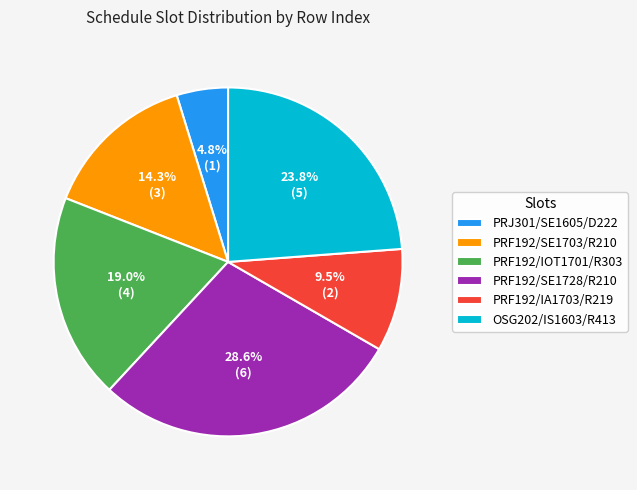

Is it true that PRJ301/SE1605/D222 is 5% of the pie?

True